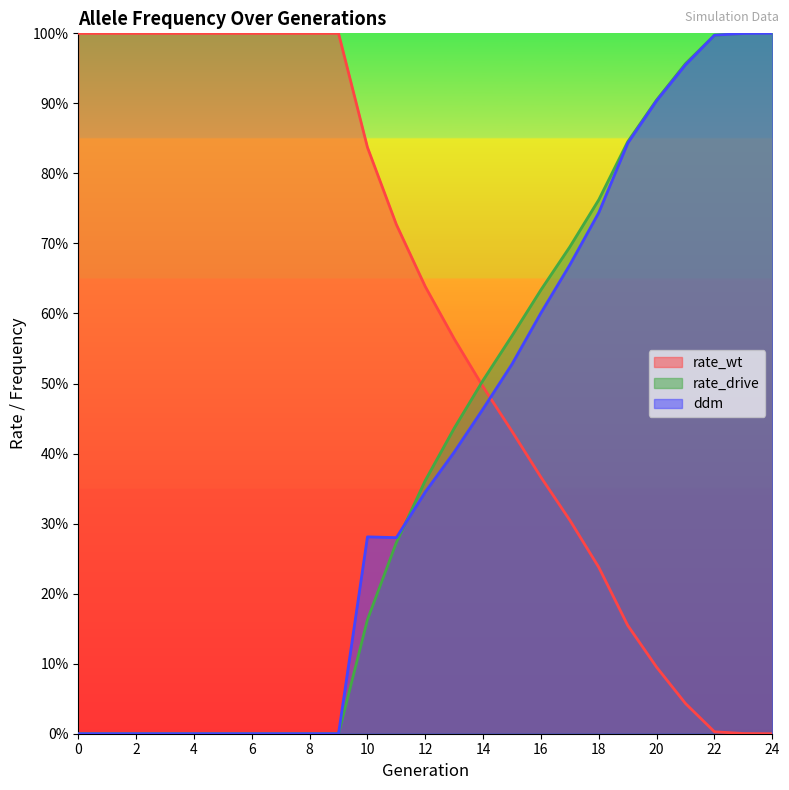

What is the greatest value displayed?

1.0